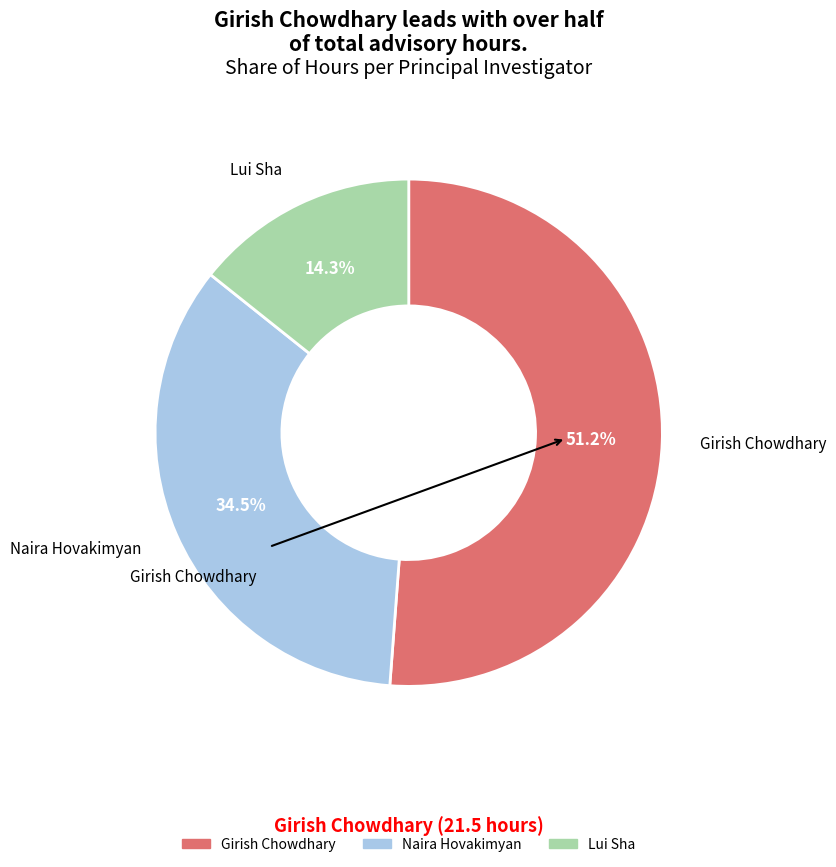

Which slice is the smallest?

Lui Sha